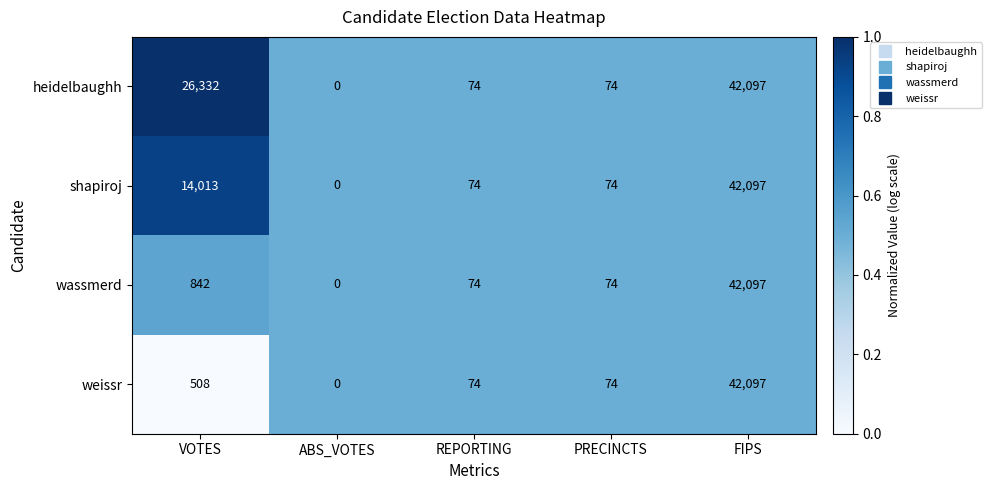

What is the greatest value displayed?

42097